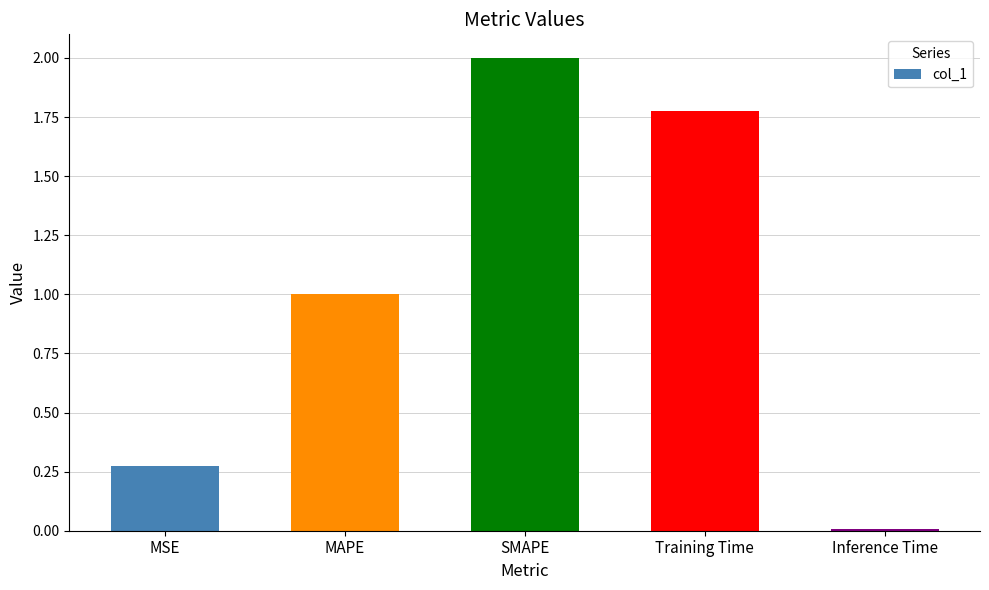

How many bars are there in total?

5